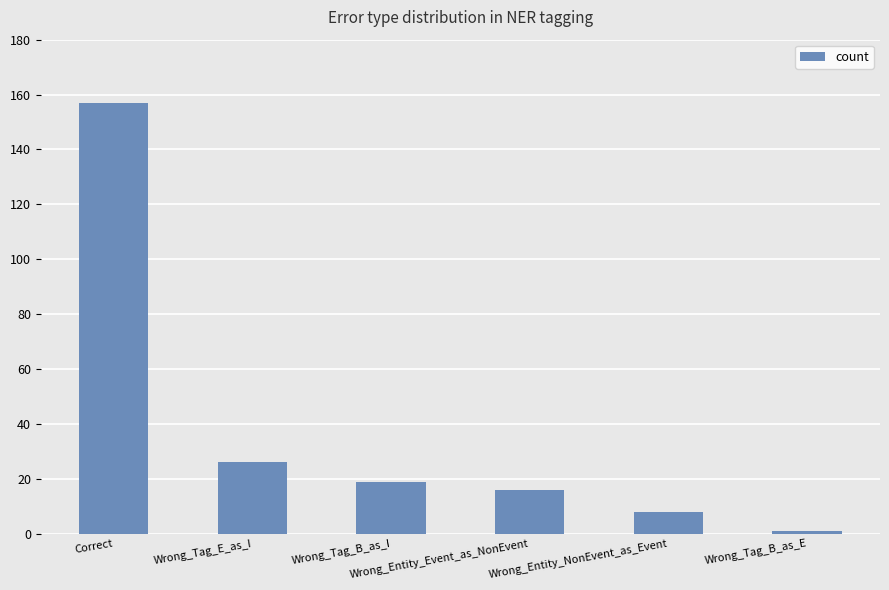

Which category has the highest value across all series?

Correct